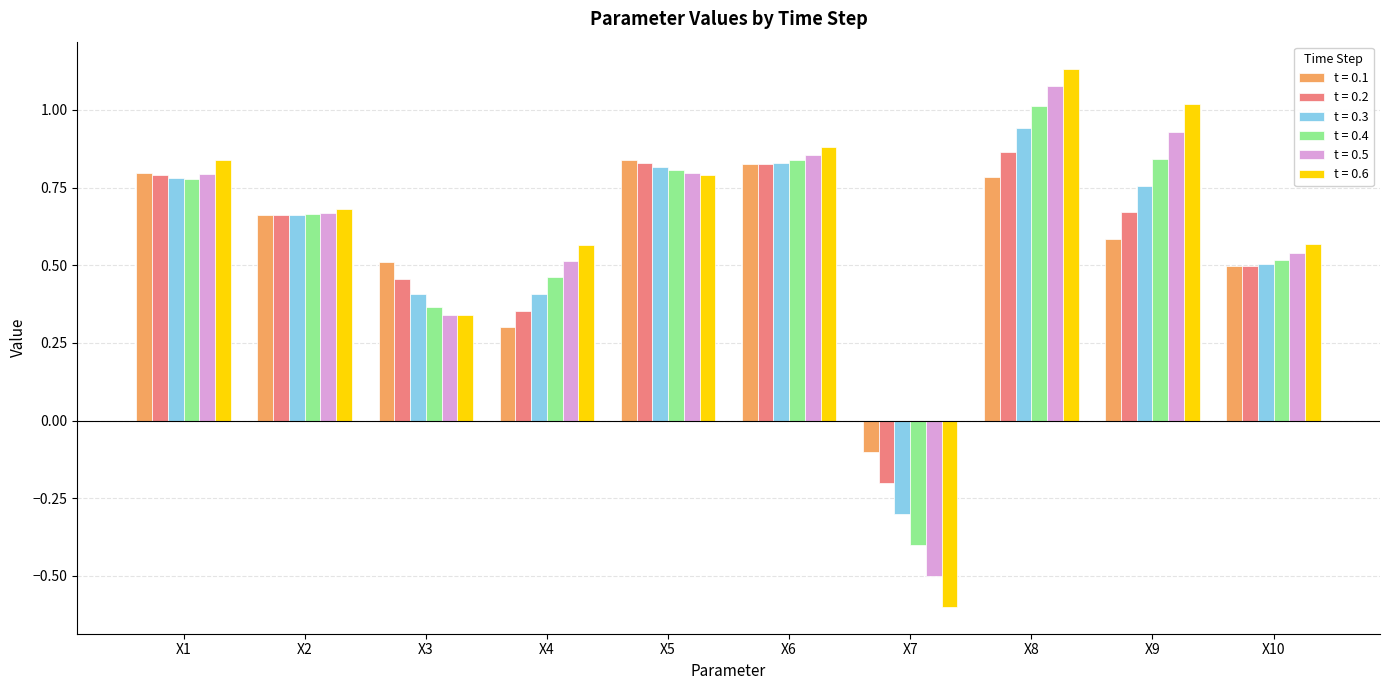

How many distinct data groups are displayed?

6